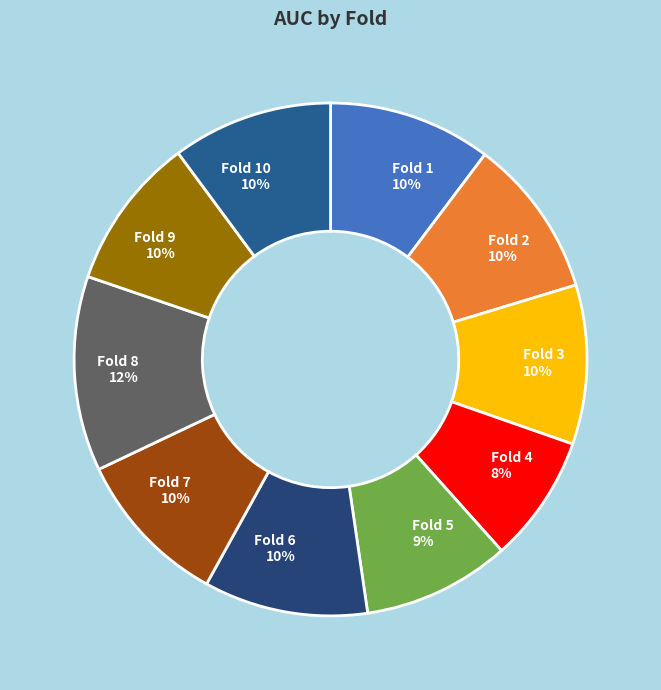

What is the largest slice in the pie chart?

Fold 8 12%